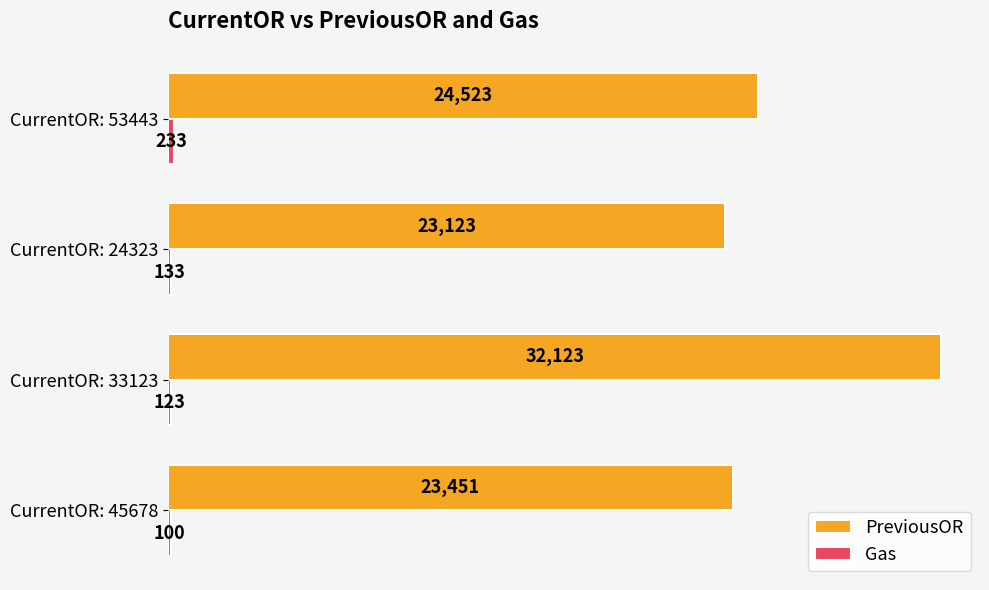

The value of PreviousOR at CurrentOR: 33123 is 13063. True or false?

False